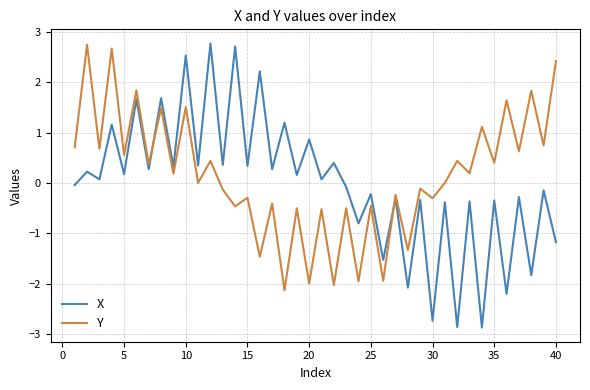

What is the difference between the maximum and minimum values in the Y series?

4.9